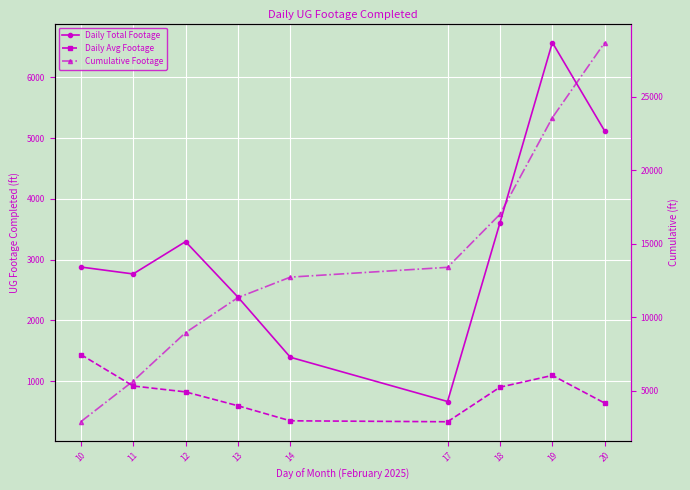

Count the number of data series in this chart.

3